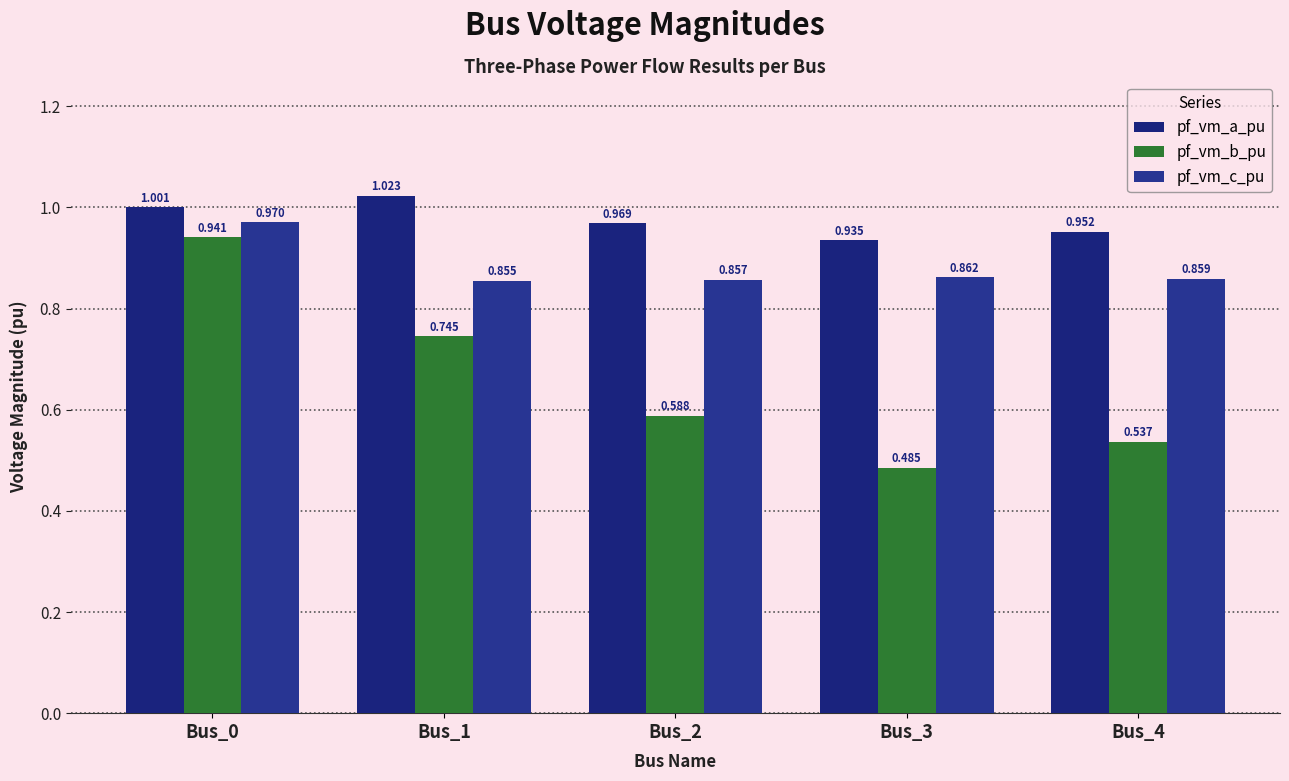

What is the average value of the pf_vm_b_pu series?

0.7